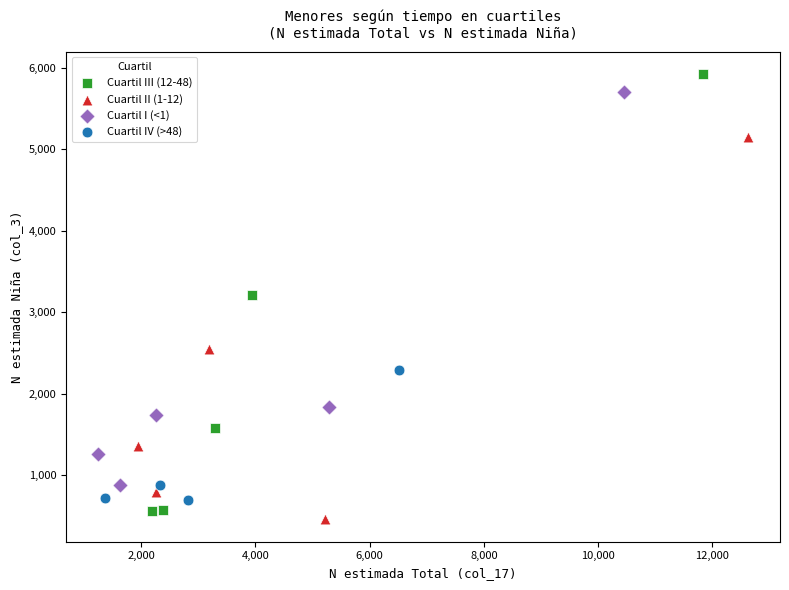

What are all the series names shown in the legend?

Cuartil III (12-48), Cuartil II (1-12), Cuartil I (<1), Cuartil IV (>48)